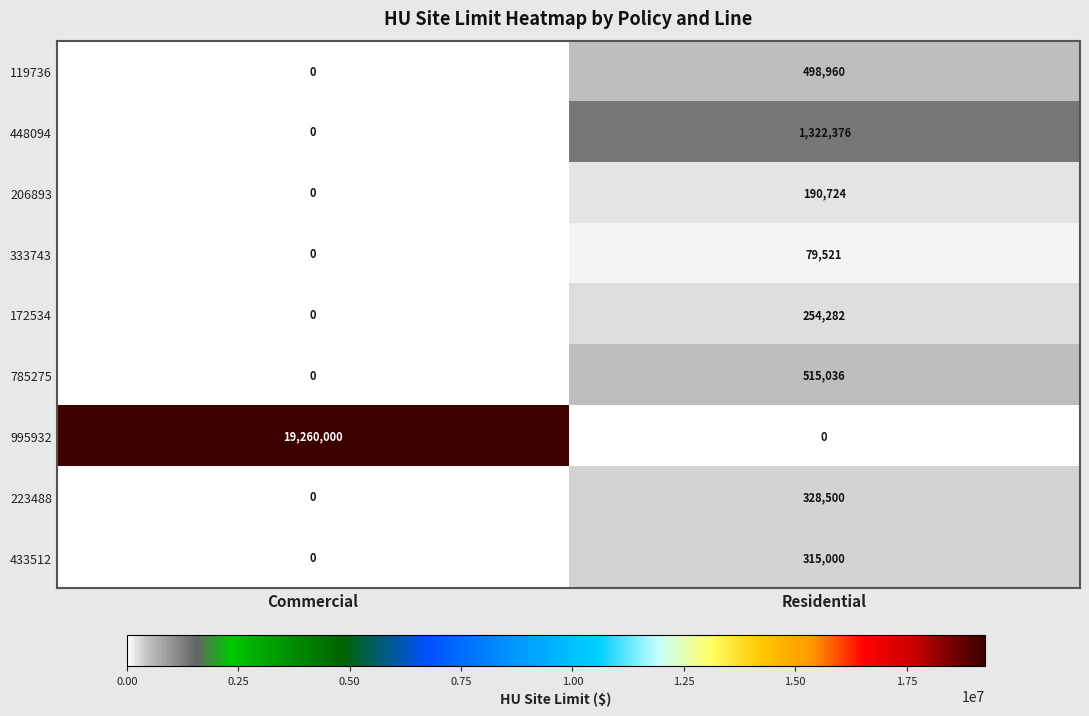

True or false: 119736 has a value of -302532 at Commercial.

False